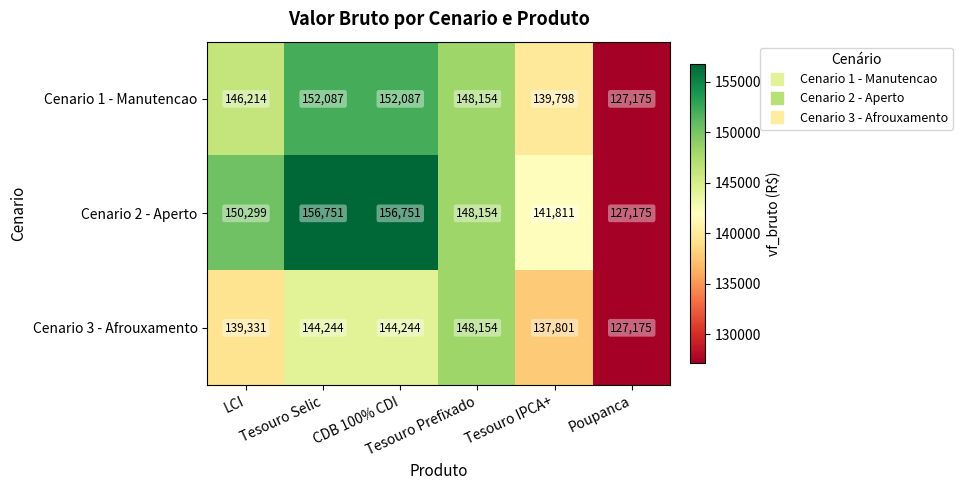

Between Tesouro Prefixado and Tesouro IPCA+, which series saw the biggest shift?

Cenario 3 - Afrouxamento